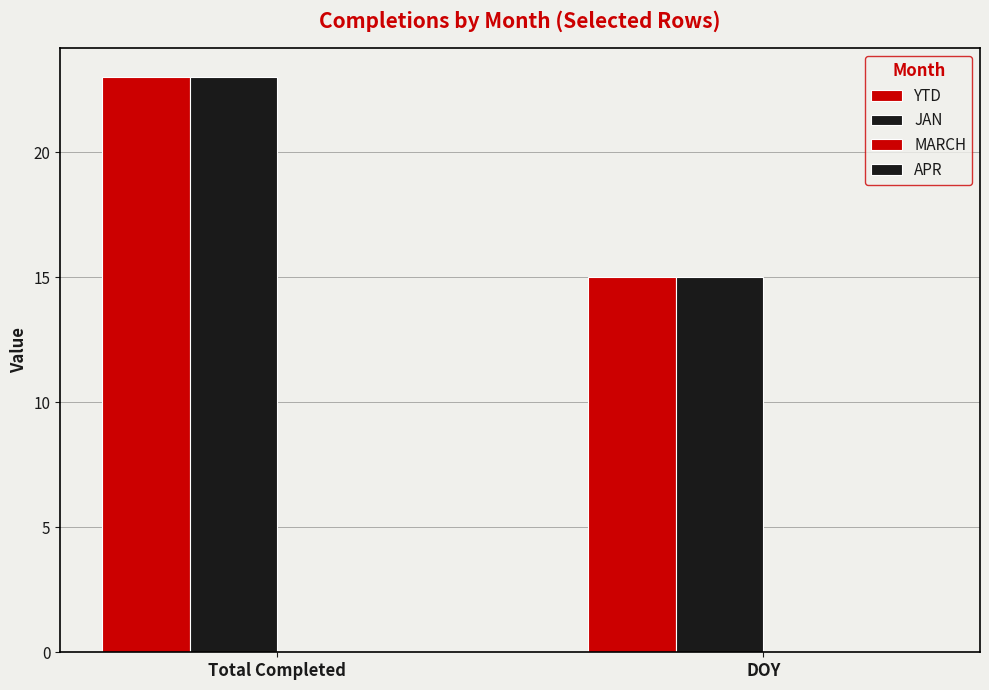

What is the sum of all YTD values?

38